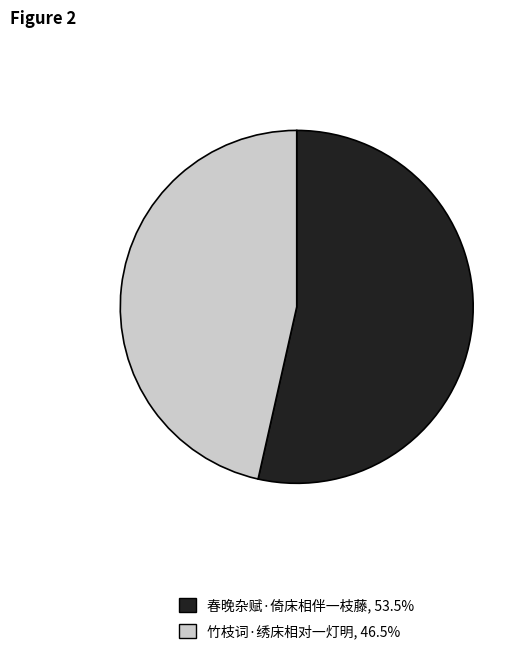

Which has a higher value, 竹枝词·绣床相对一灯明 or 春晚杂赋·倚床相伴一枝藤?

春晚杂赋·倚床相伴一枝藤